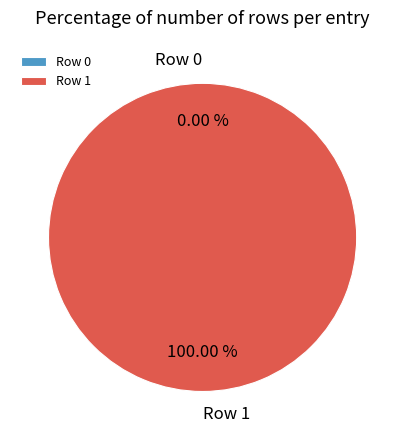

True or false: Row 0 accounts for 0% of the total.

True